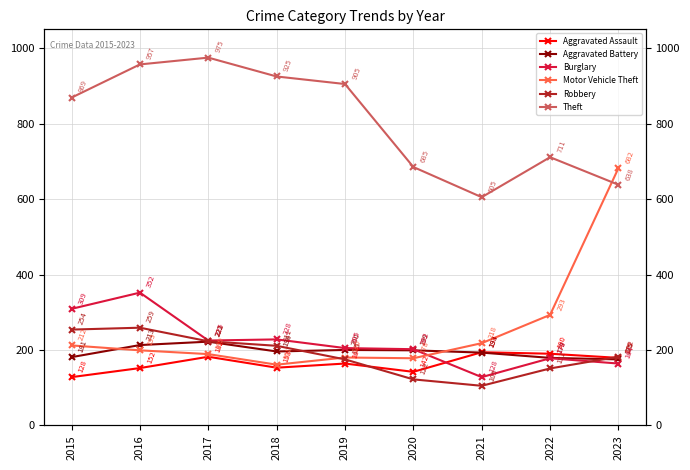

What is the value of the Robbery point at the 2nd from the left?

259